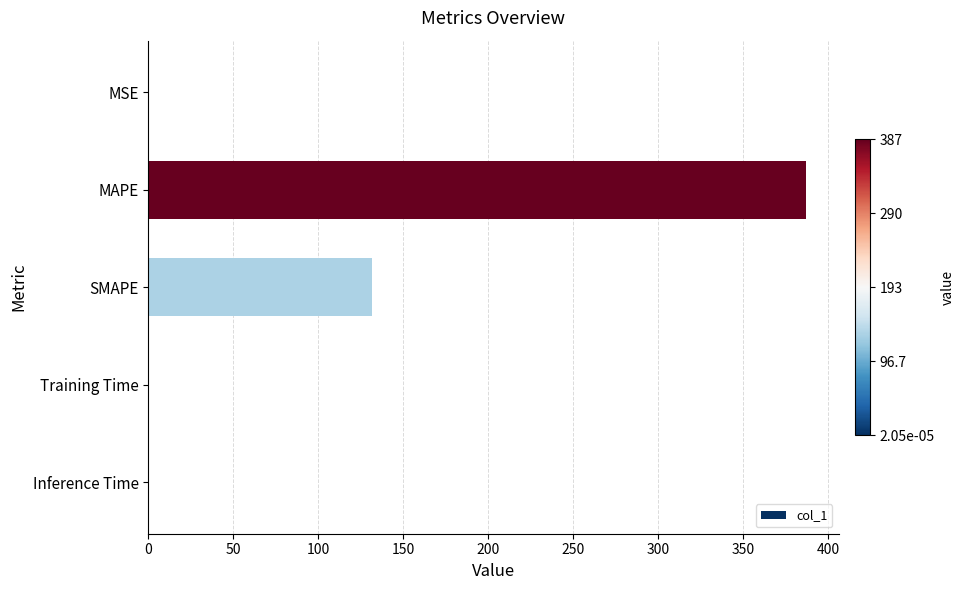

What is the sum of the values at MAPE and SMAPE?

518.8